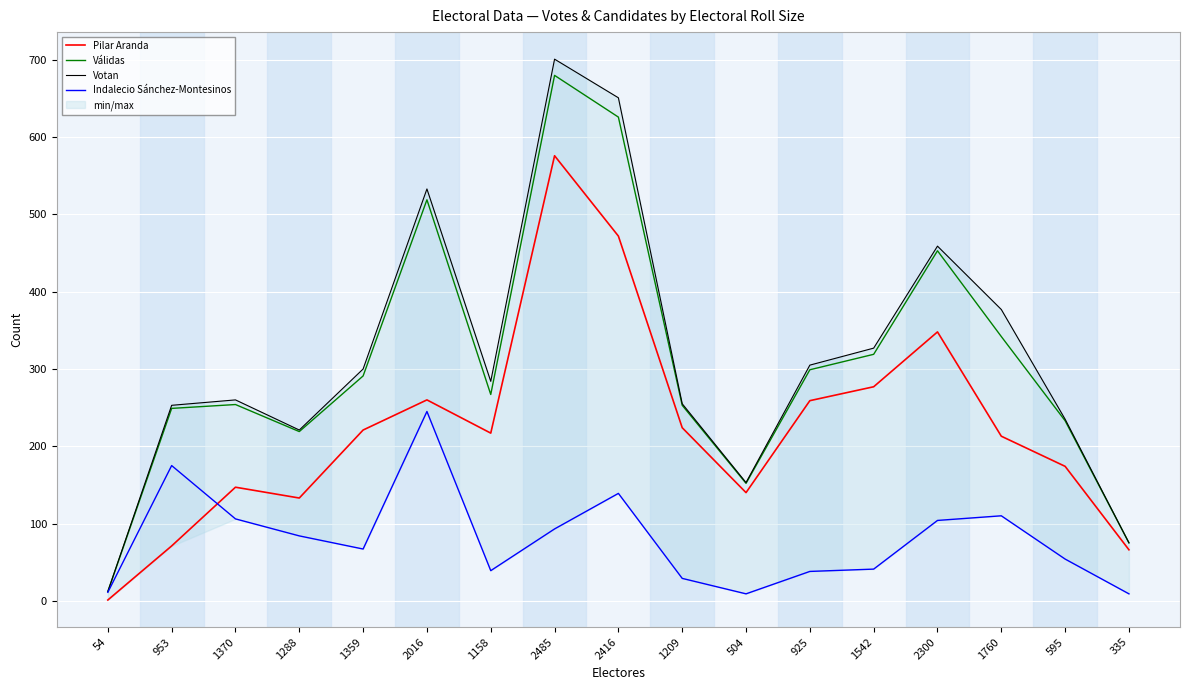

What is the difference between the maximum and minimum values in the Indalecio Sánchez-Montesinos series?

236